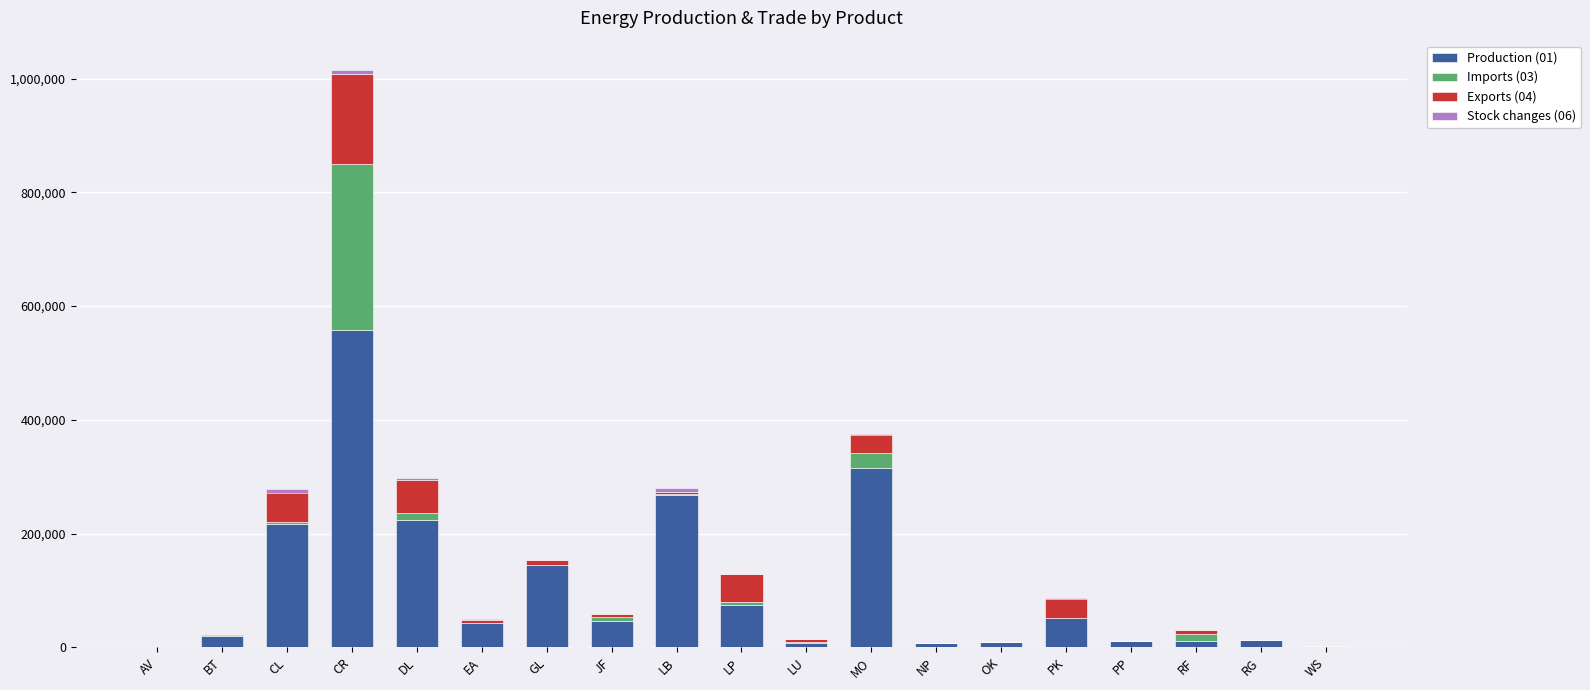

The Production (01) series shows 399 at AV. True or false?

True